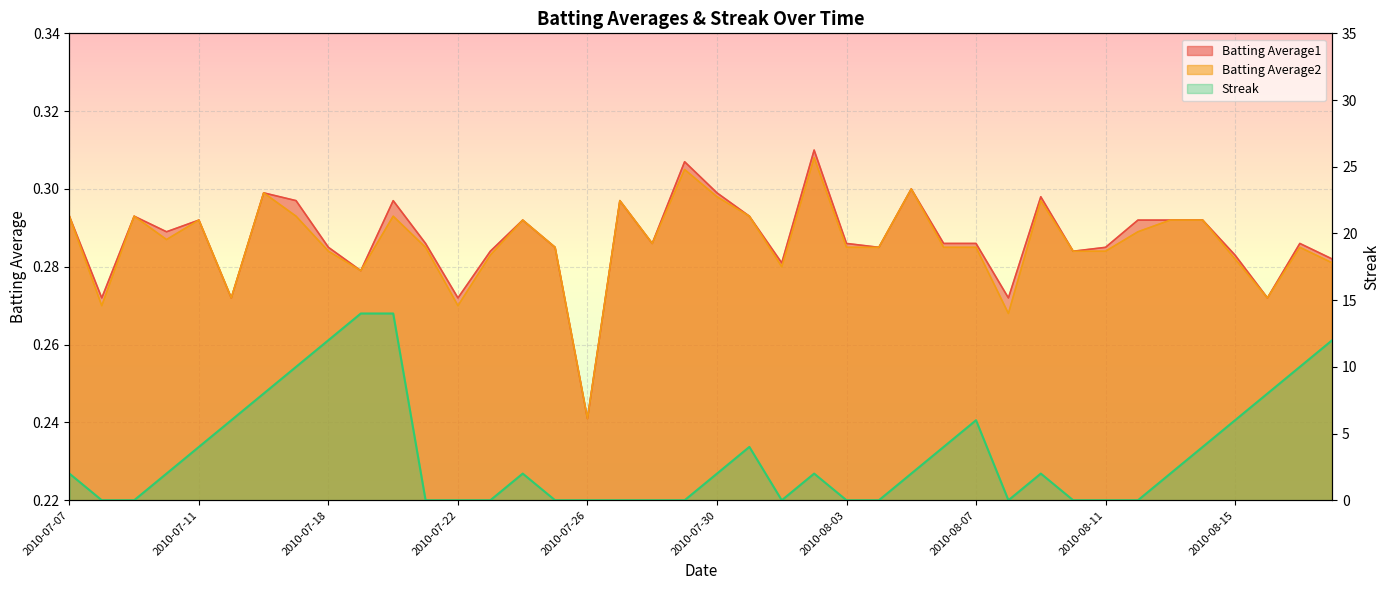

What is the lowest value of the Batting Average2 series?

0.2